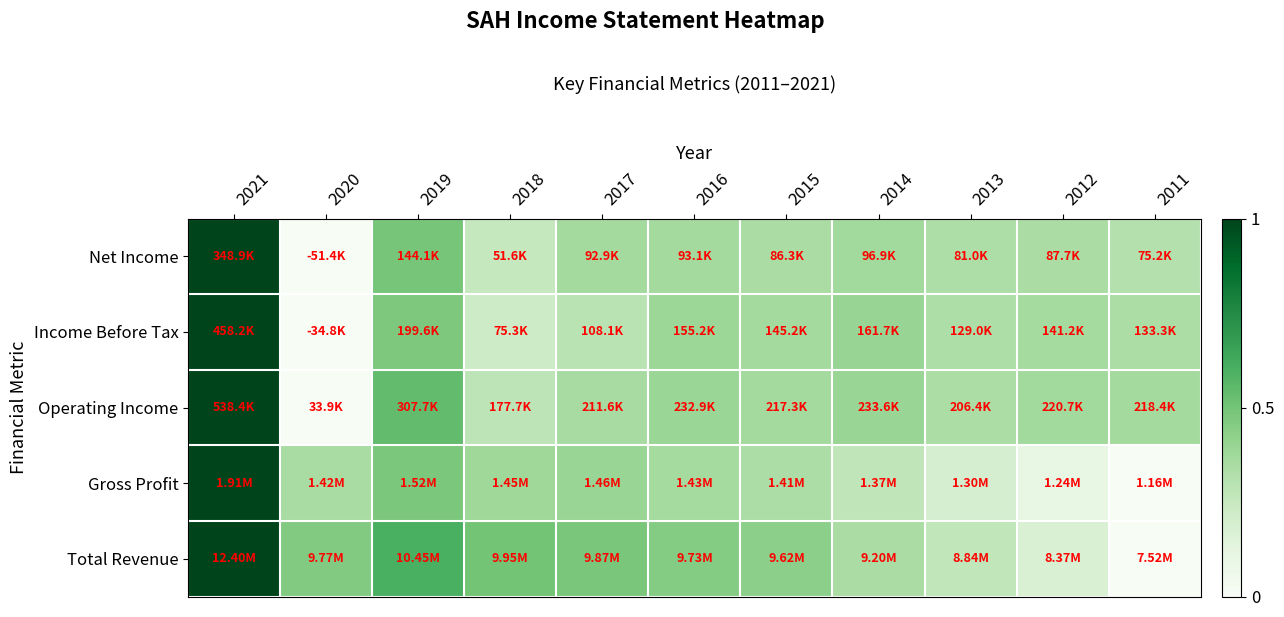

At which category is the sum across all series the highest?

2021